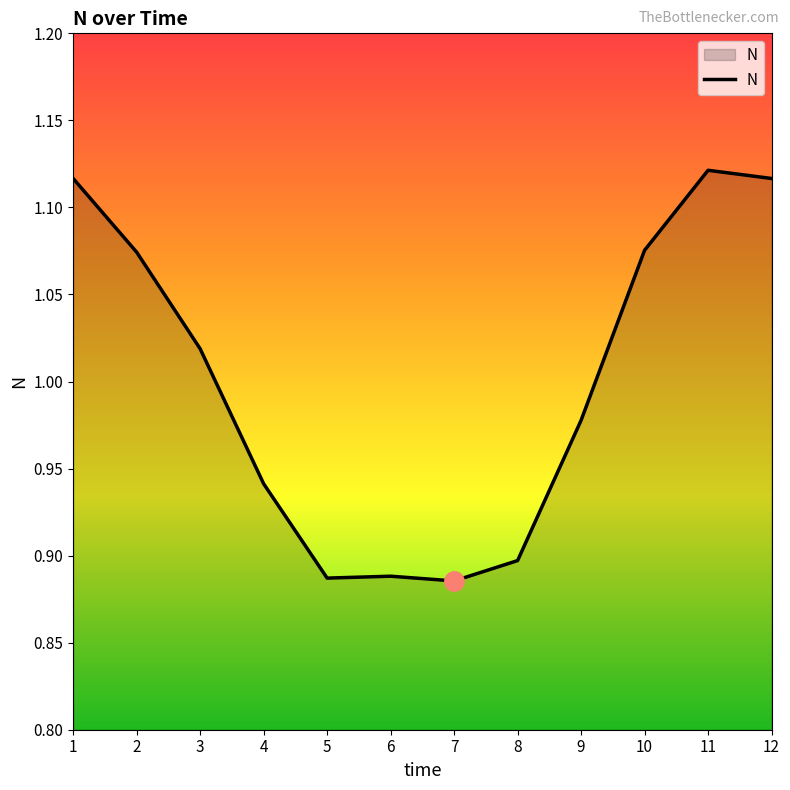

True or false: the data shows 1.4 at 3.

False